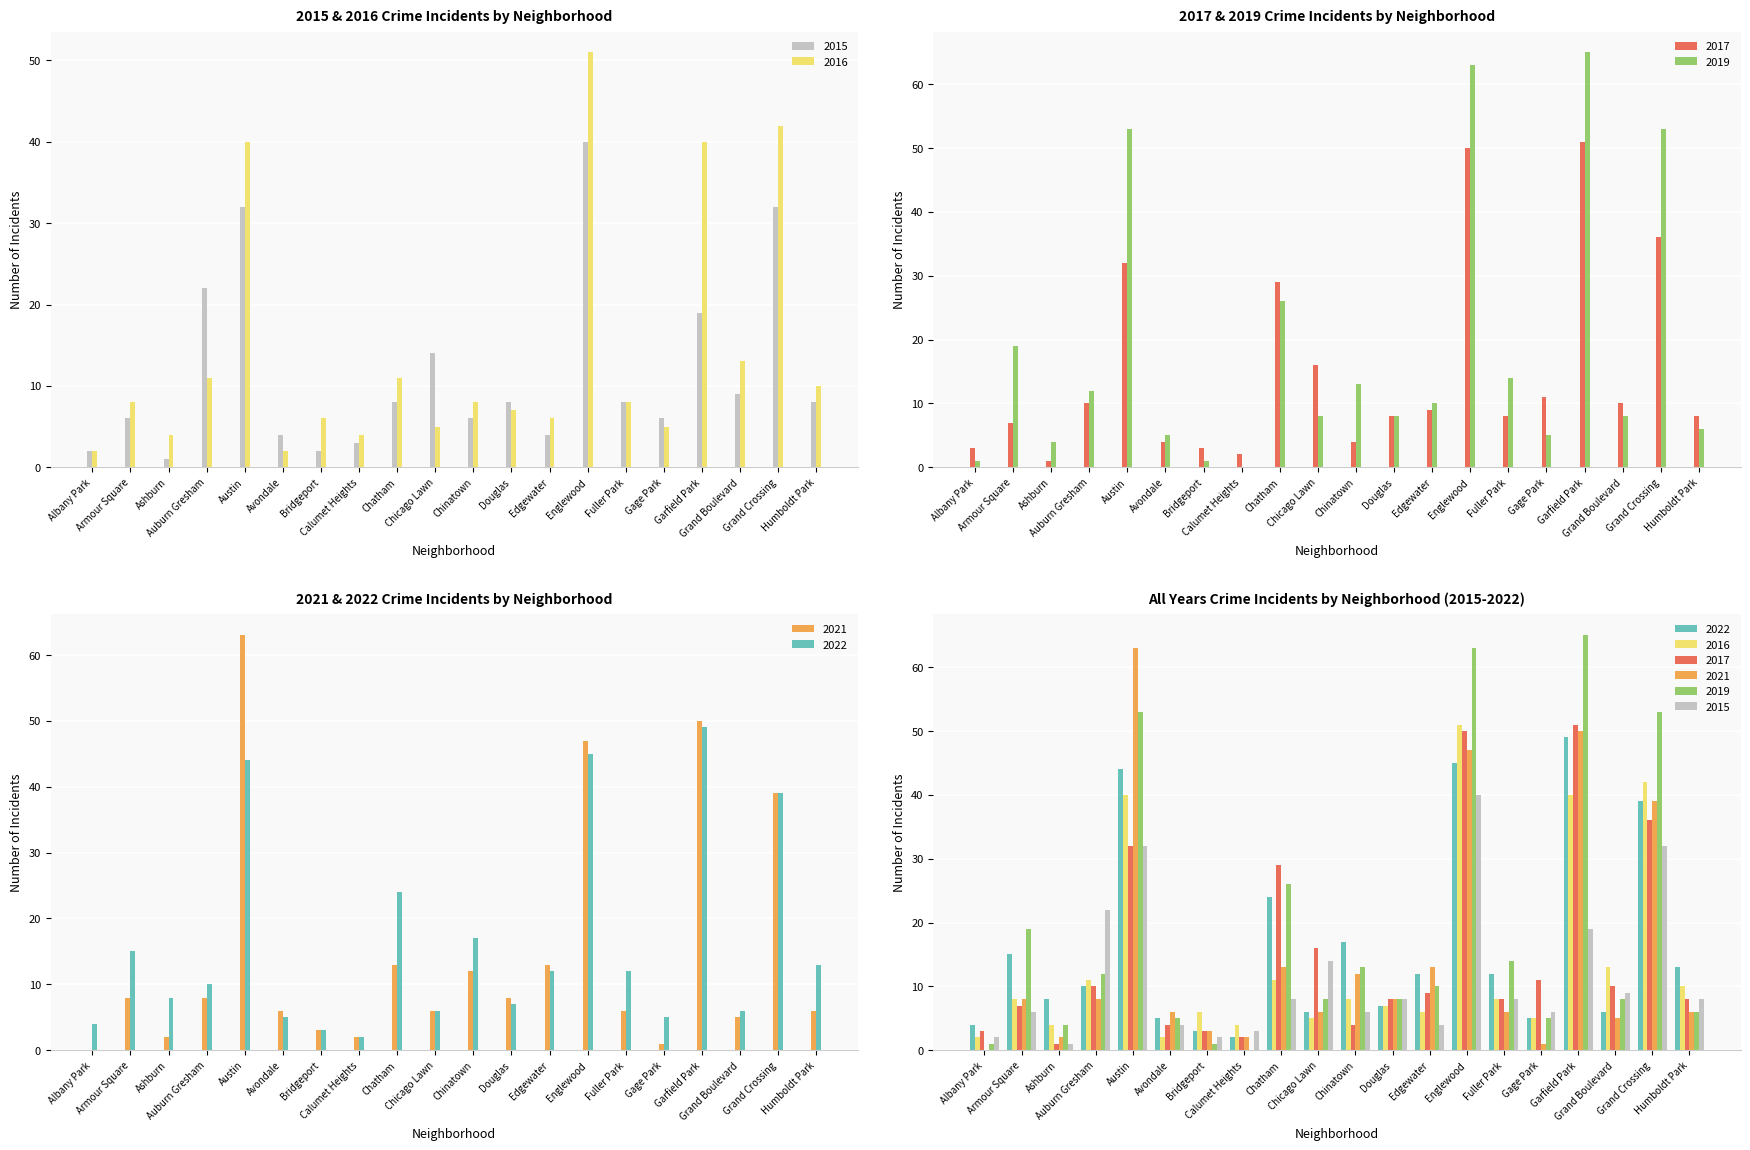

Which label corresponds to the largest value in the chart?

Garfield Park